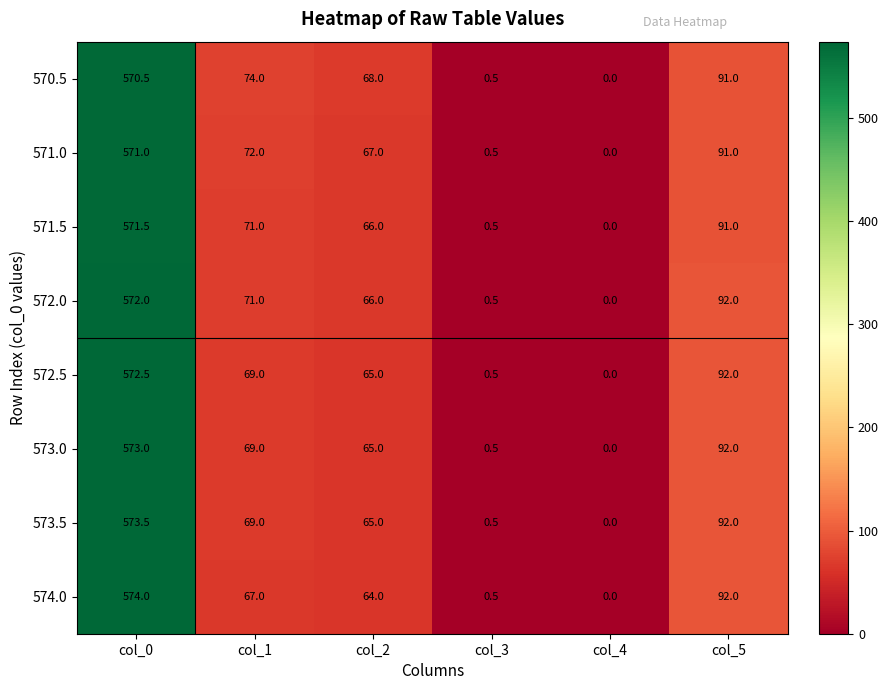

List the labels in order of 574.0 value, largest first.

col_0, col_5, col_1, col_2, col_3, col_4